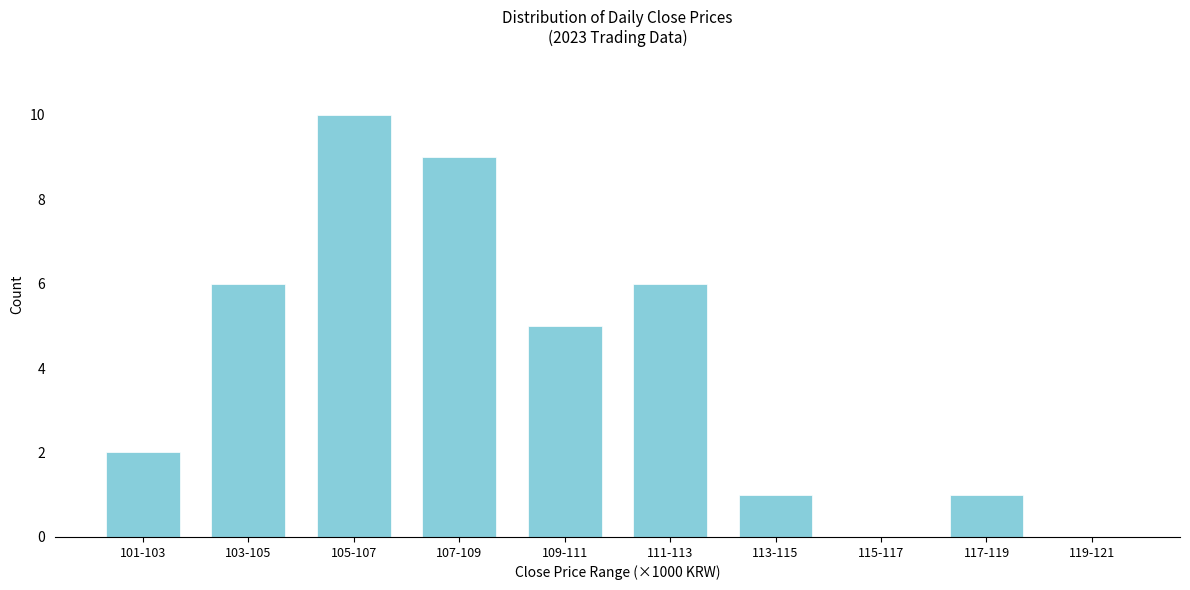

Reading left to right, list all the values displayed in this chart.

101-103=2	103-105=6	105-107=10	107-109=9	109-111=5	111-113=6	113-115=1	115-117=0	117-119=1	119-121=0